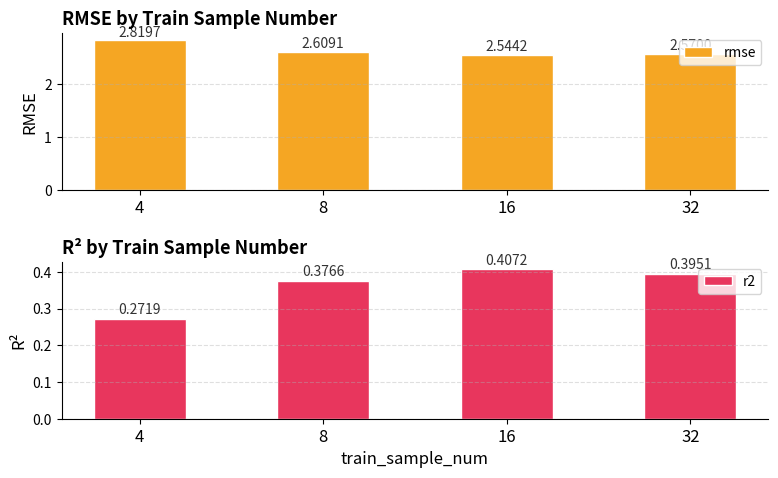

Rank the categories by r2 value from lowest to highest.

4, 8, 32, 16